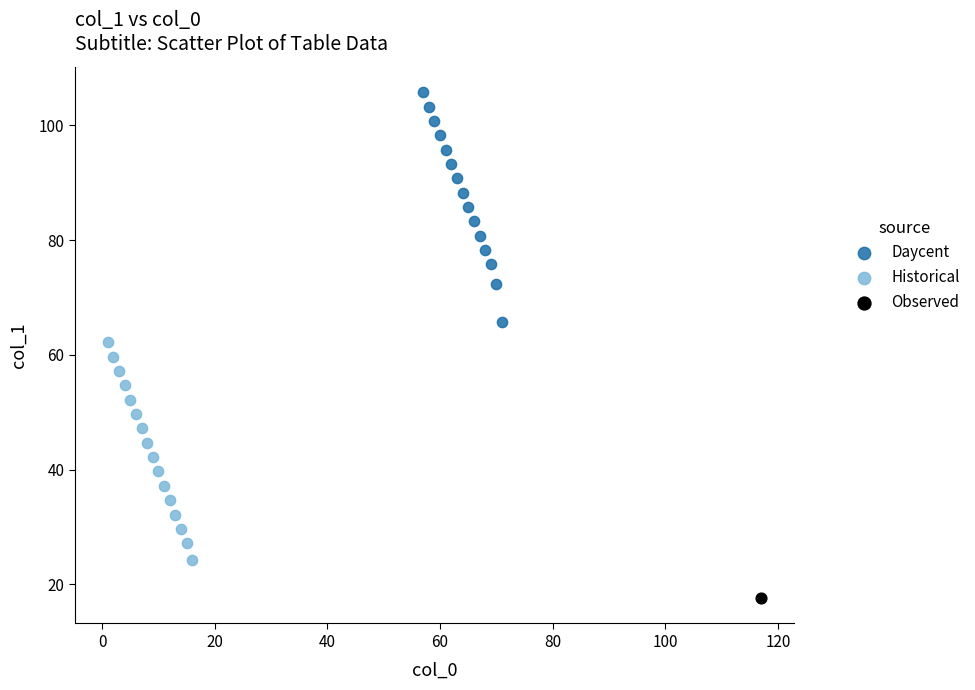

What are all the series names shown in the legend?

Daycent, Historical, Observed